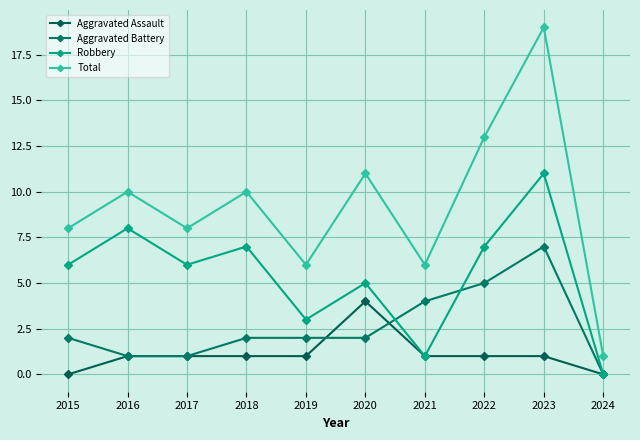

At which category does Total reach its first local valley?

2017